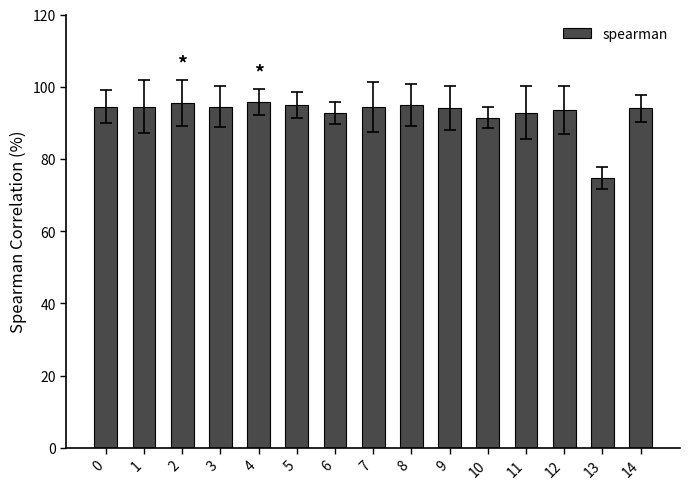

Are the bars horizontal?

No